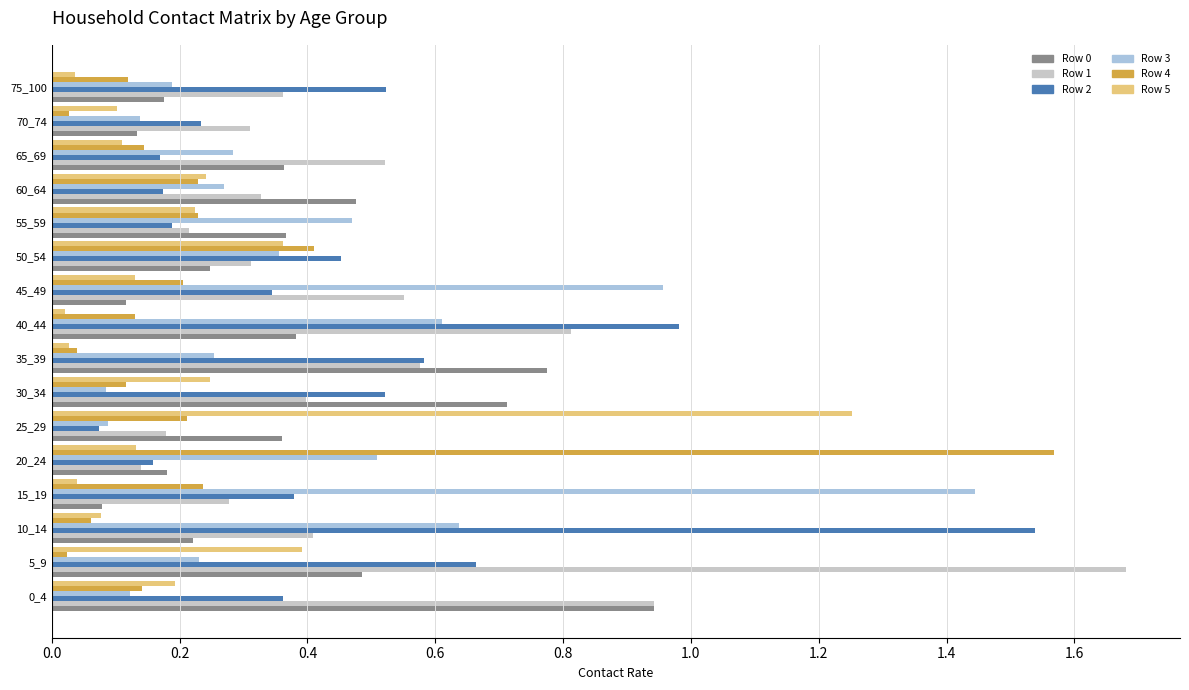

Is the value of Row 4 at 55_59 greater than the value of Row 3 at 55_59?

No